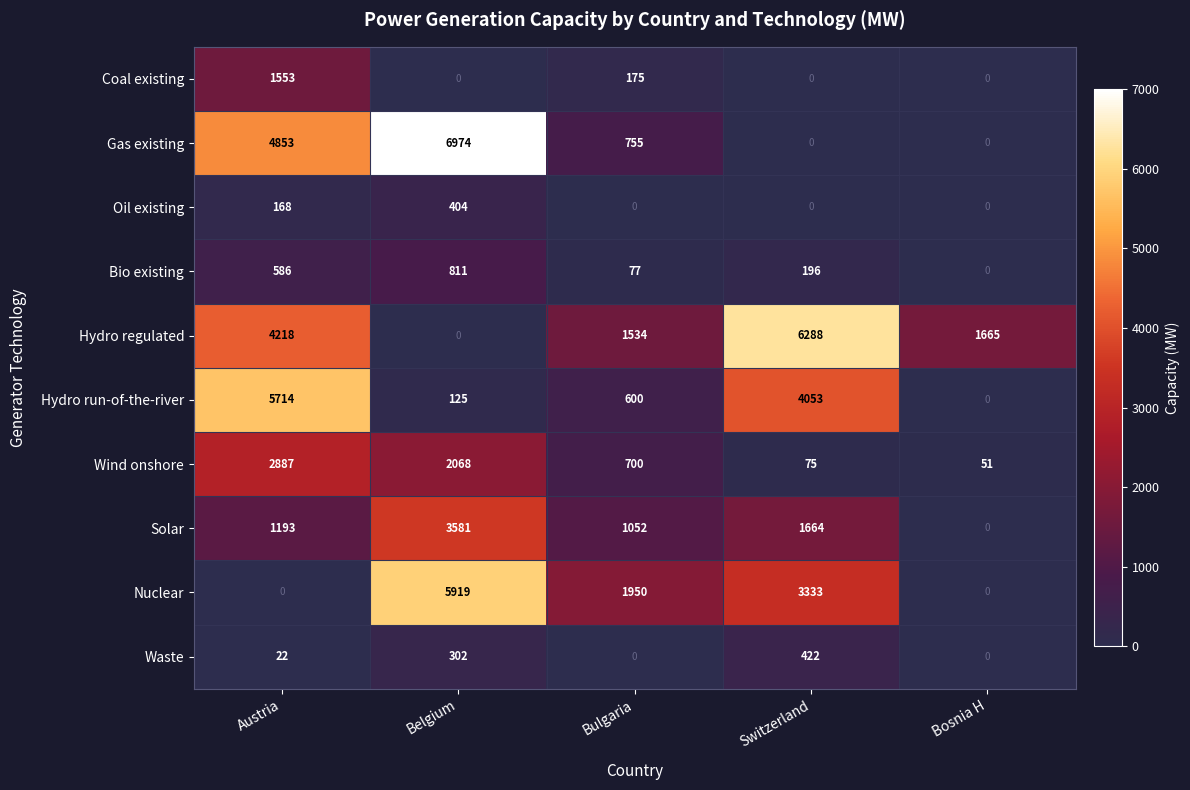

What is the maximum value shown in the chart?

6974